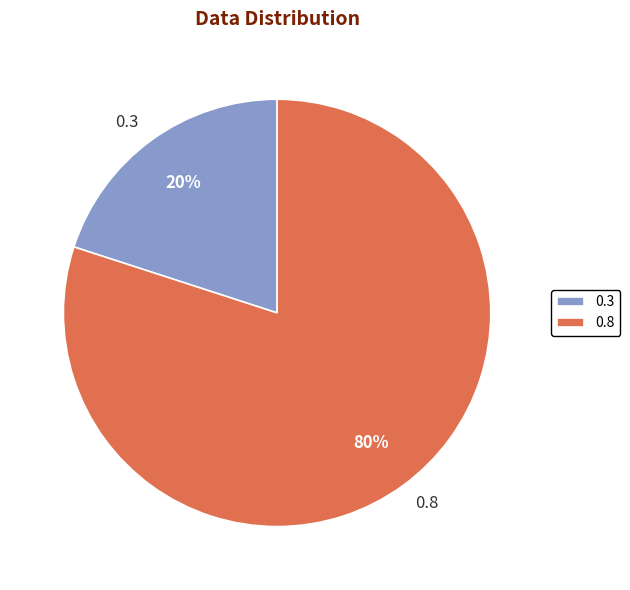

To the nearest percent, what is the average slice percentage?

50%